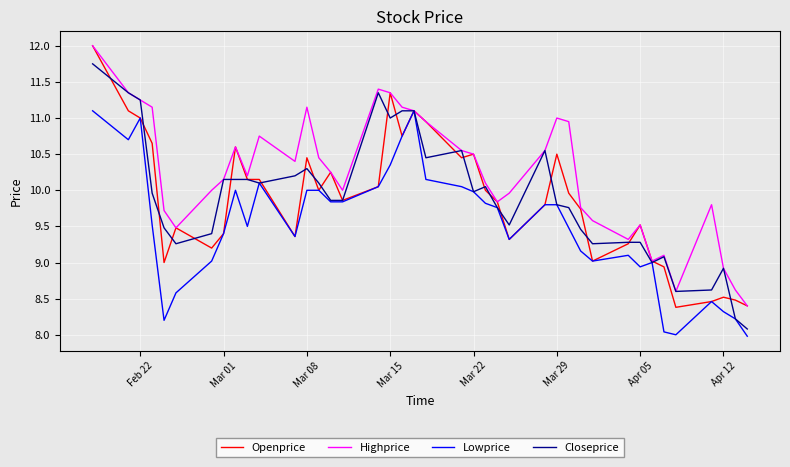

What is the lowest value of the Lowprice series?

8.0